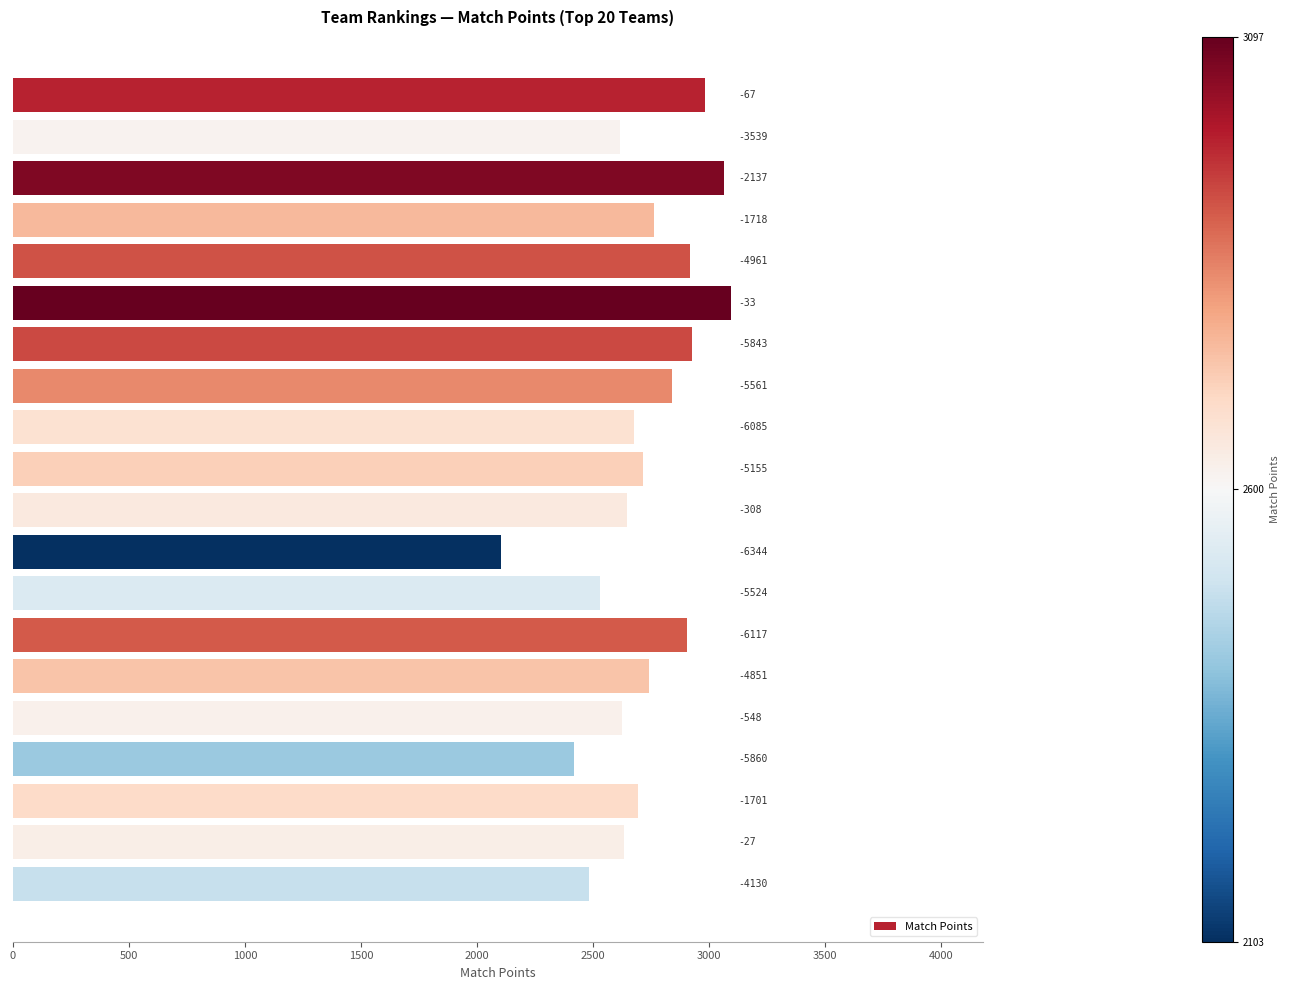

How many bars are there in total?

20